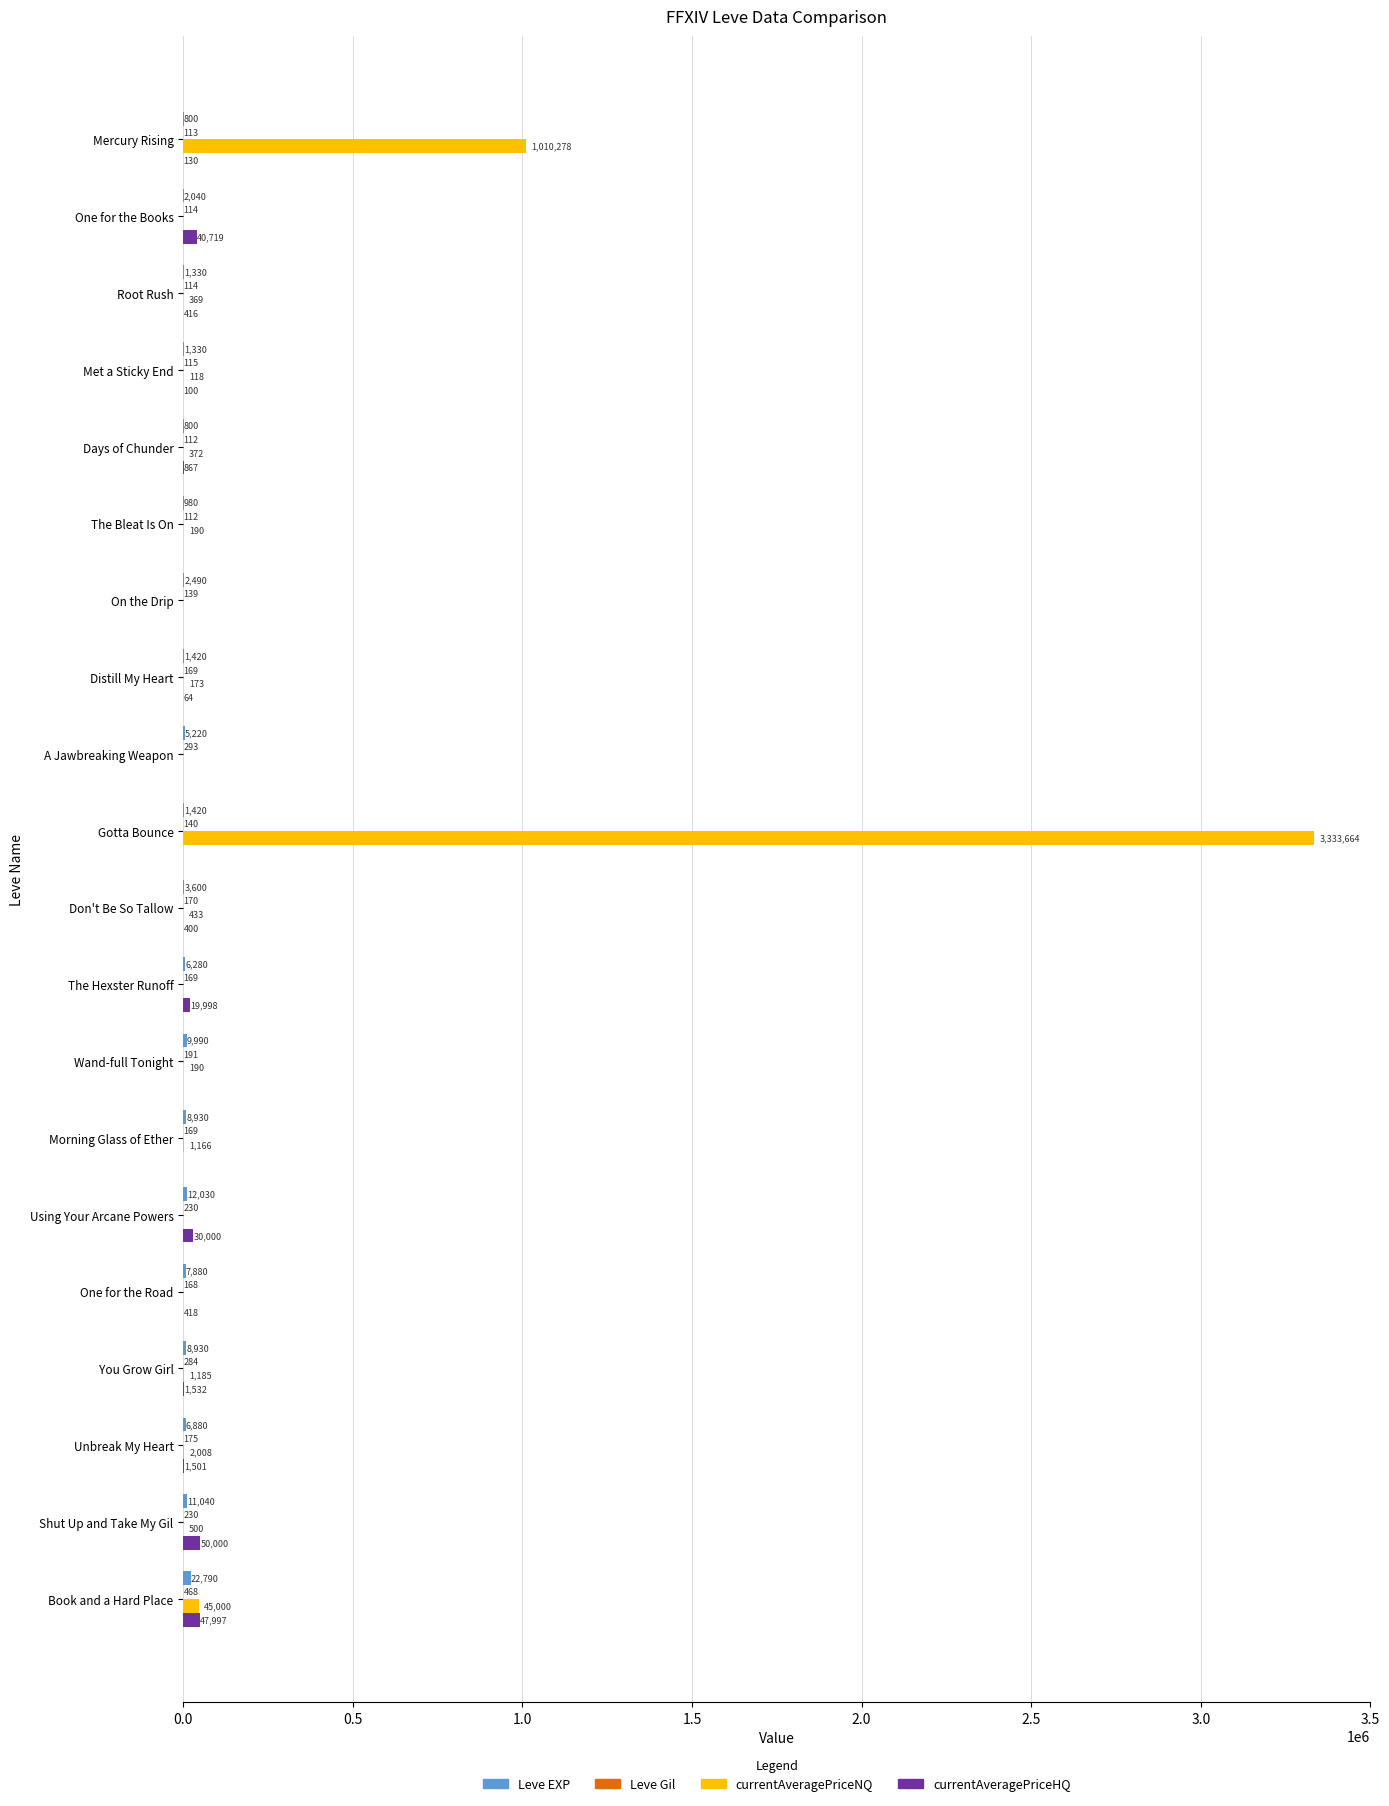

Which series has the largest total across all categories?

currentAveragePriceNQ